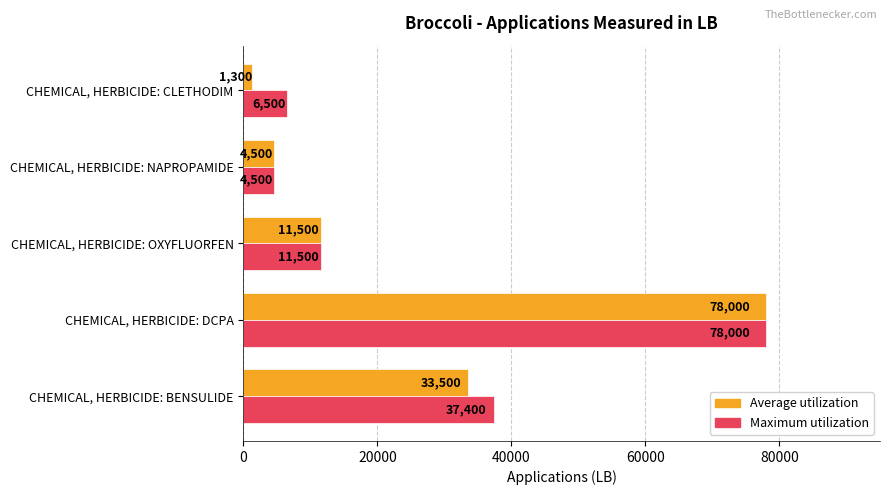

At which category is the sum across all series the highest?

CHEMICAL, HERBICIDE: DCPA